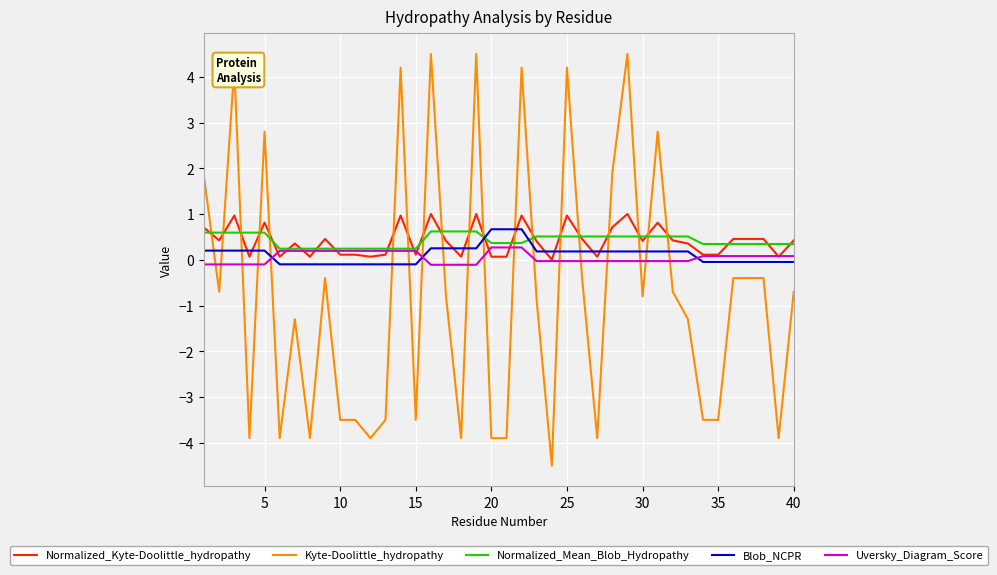

Which series has the largest range (max minus min)?

Kyte-Doolittle_hydropathy